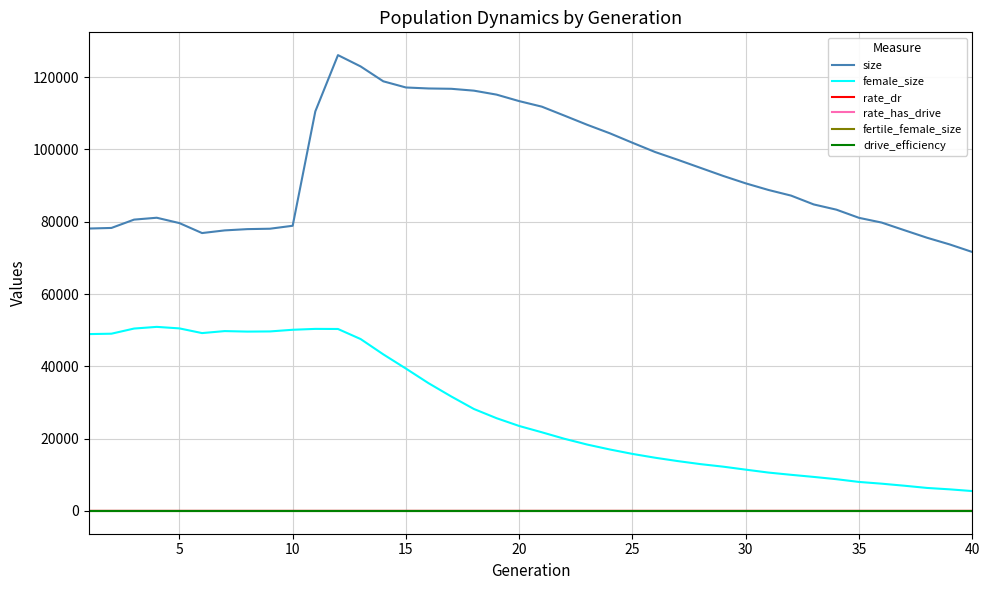

What are all the series names shown in the legend?

size, female_size, rate_dr, rate_has_drive, fertile_female_size, drive_efficiency